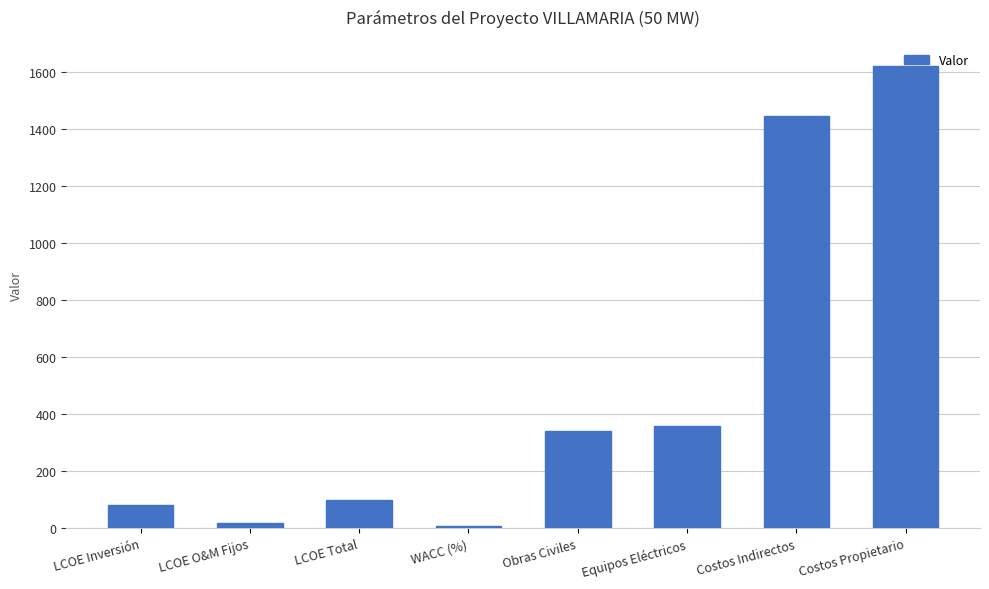

What is the smallest value displayed?

8.1